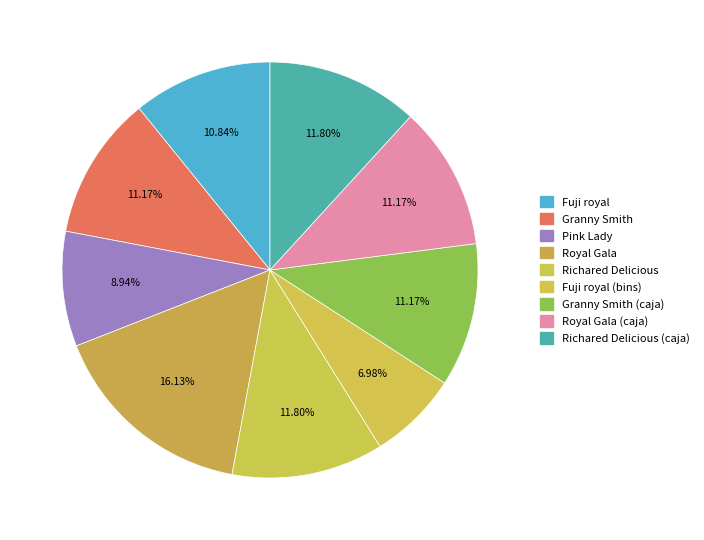

The Richared Delicious slice represents 12% of the pie. True or false?

True